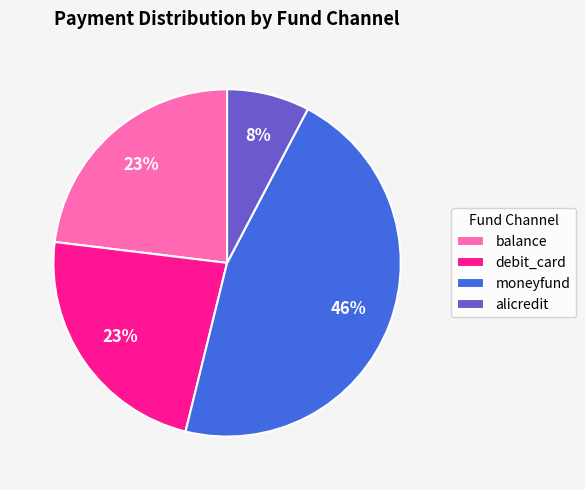

To the nearest percent, what is the average slice percentage?

25%